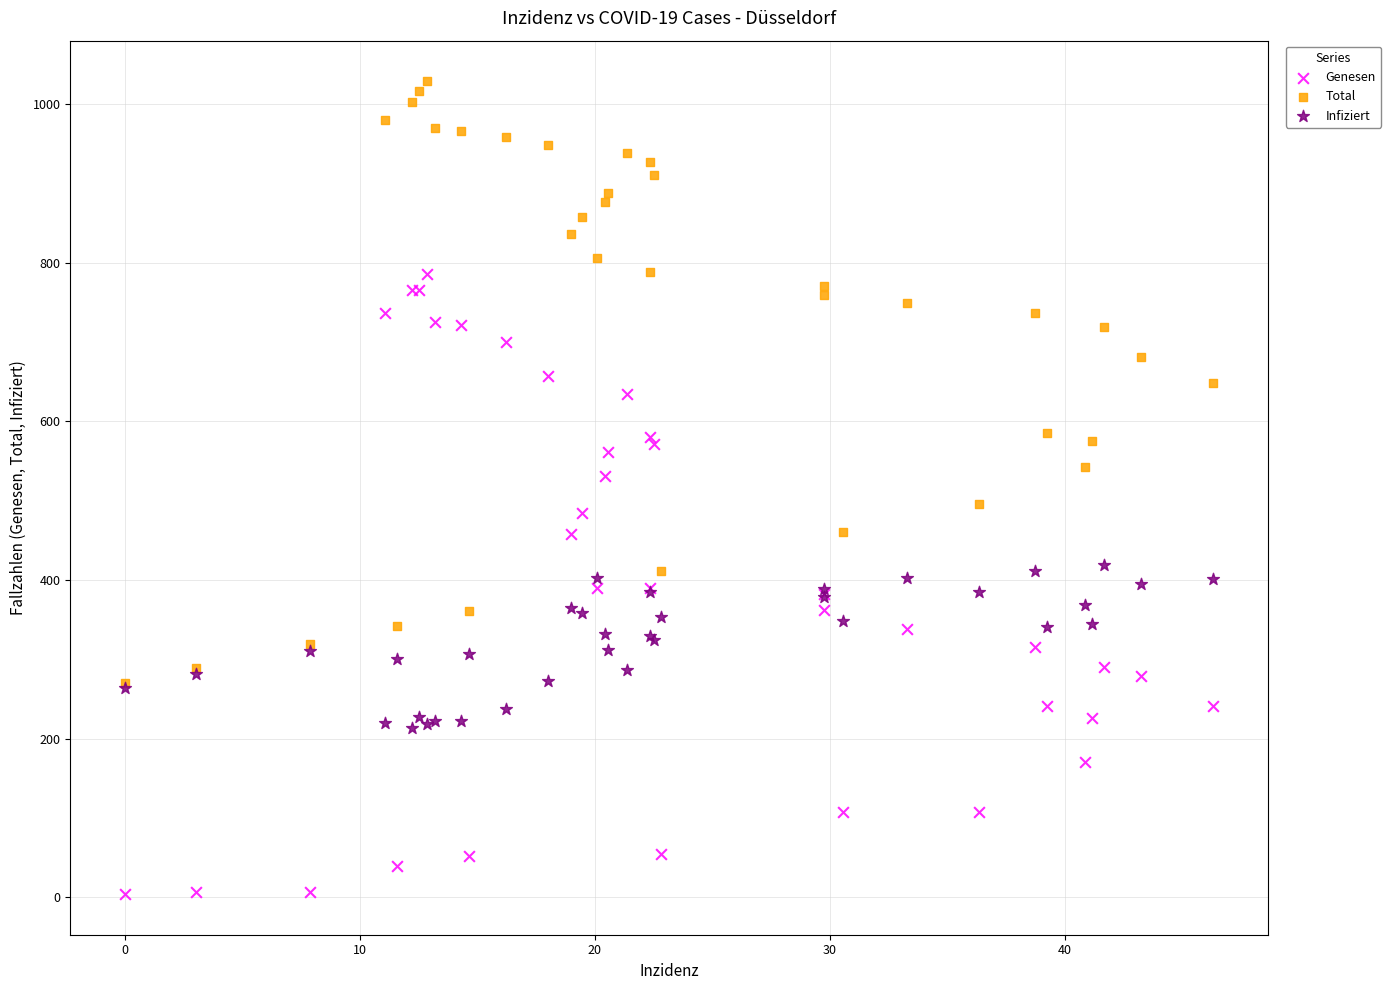

Which series has the largest Y range (max minus min)?

Genesen